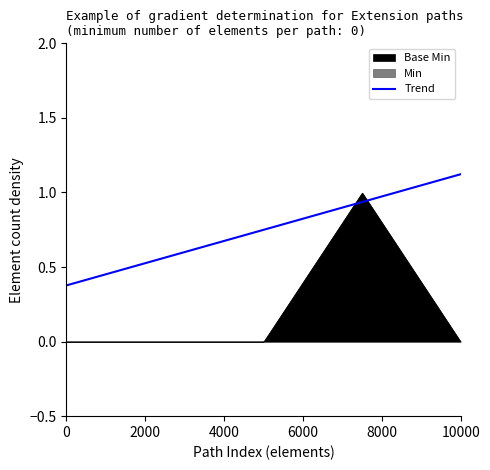

Which series has the widest spread of values?

Base Min